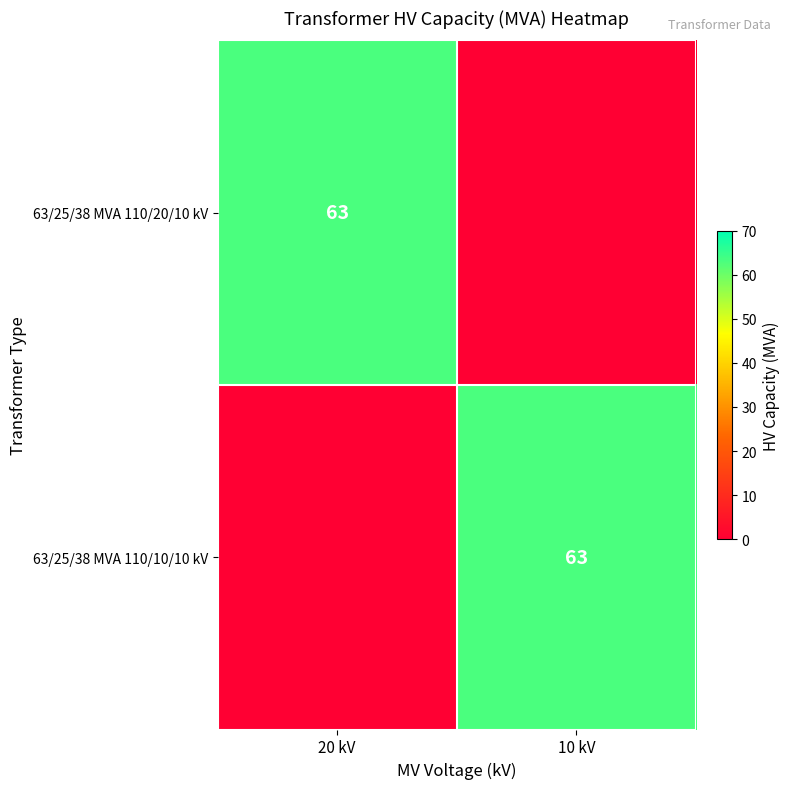

True or false: 63/25/38 MVA 110/20/10 kV has a value of 84 at 20 kV.

False